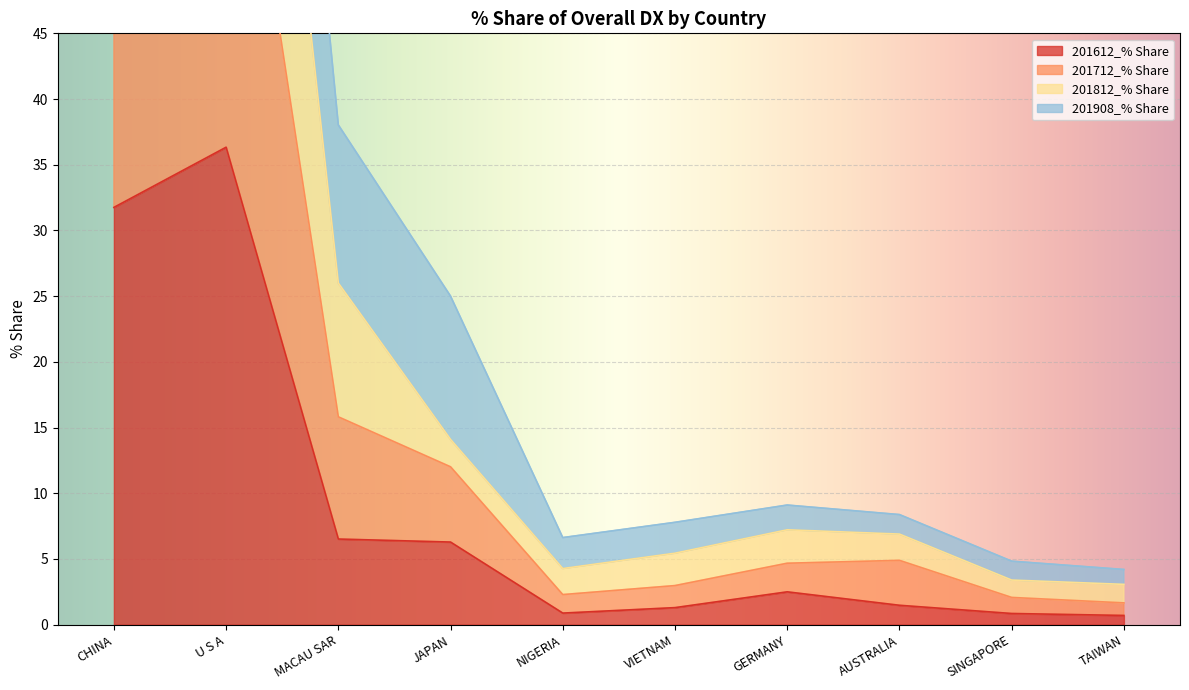

What is the maximum value for 201812_% Share?

103.8